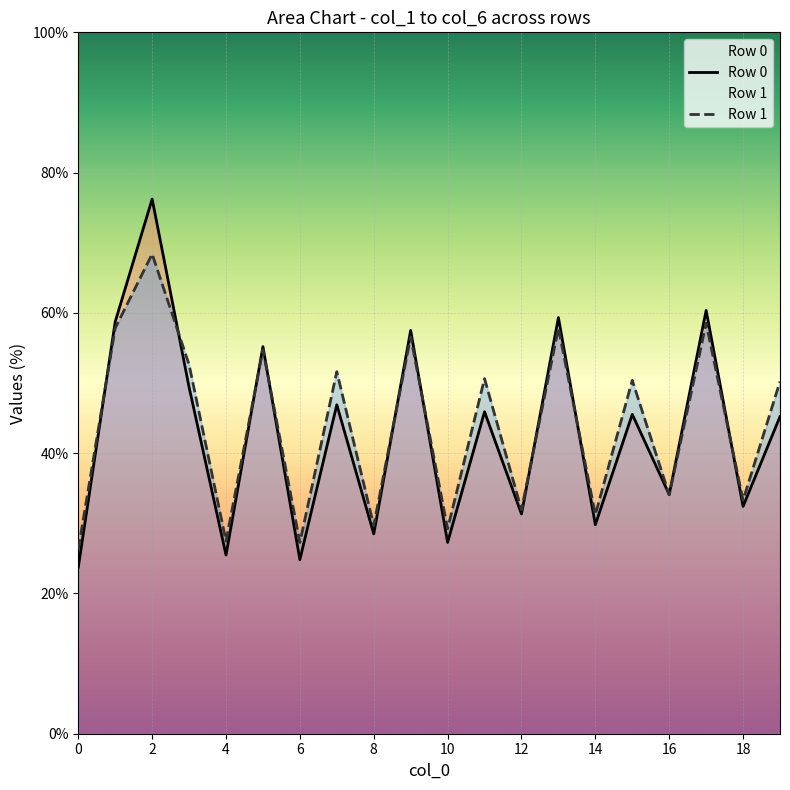

Is it true that Row 0 equals 5.3 at 0?

False